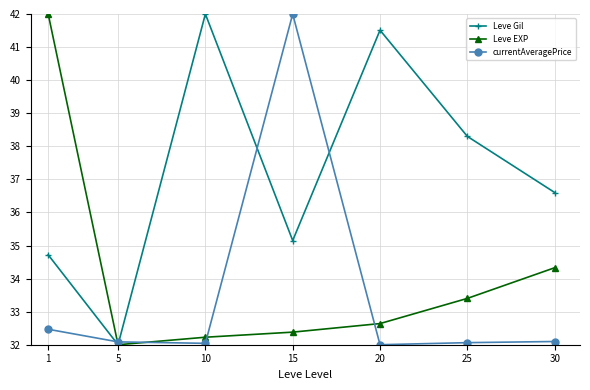

What is the difference between the Leve Gil values at 5 and 30?

4.6